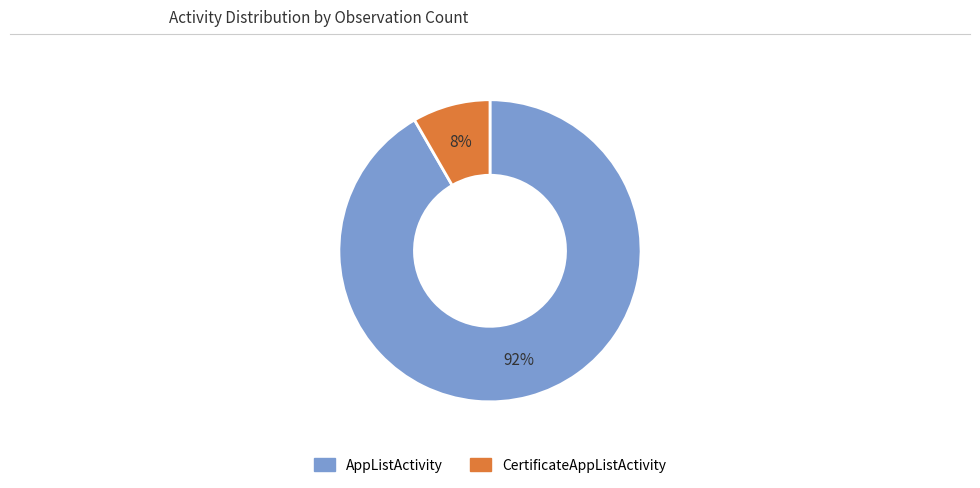

To the nearest percent, what is the combined percentage of AppListActivity and CertificateAppListActivity?

100%